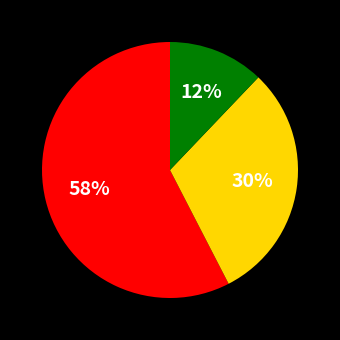

Is there a majority slice in this chart?

Yes